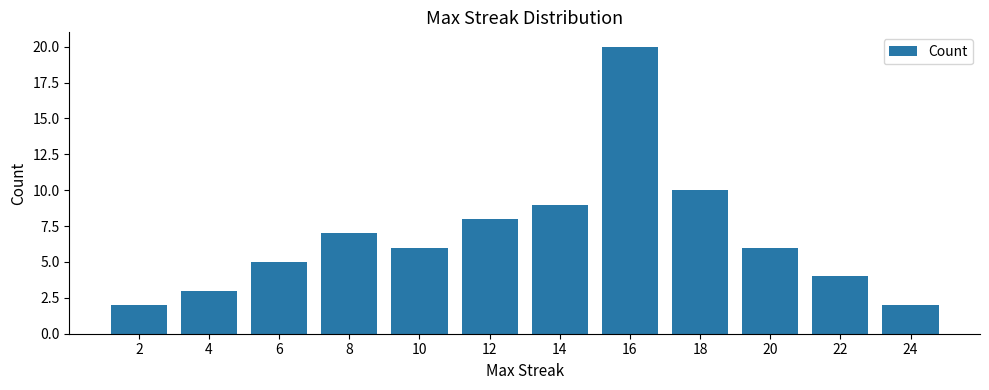

Which category has the highest value across all series?

16